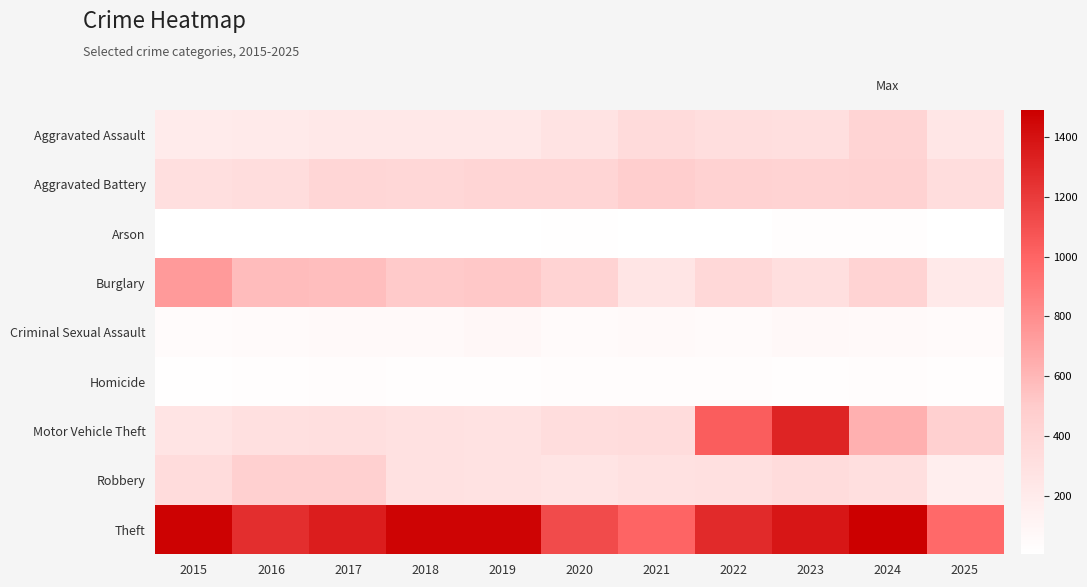

At which category does the chart reach its minimum across all series?

2016